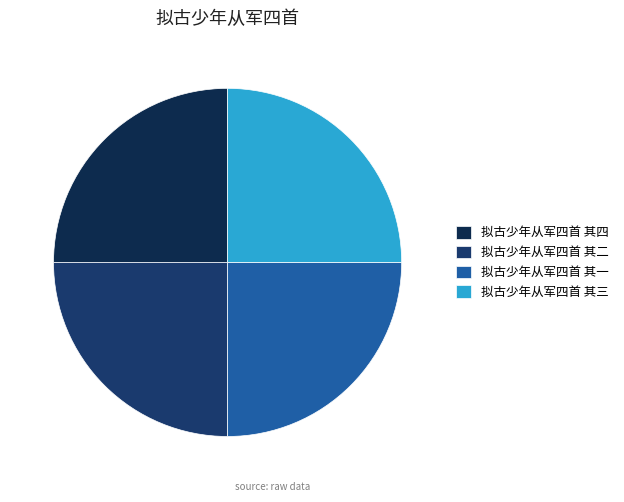

To the nearest percent, what percentage of the pie is 拟古少年从军四首 其二?

25%